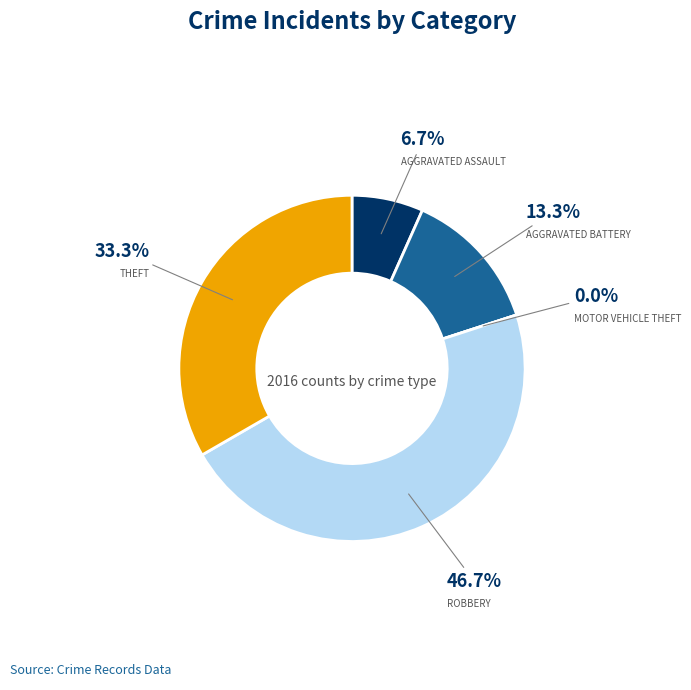

Between Aggravated Battery and Robbery, which is larger?

Robbery